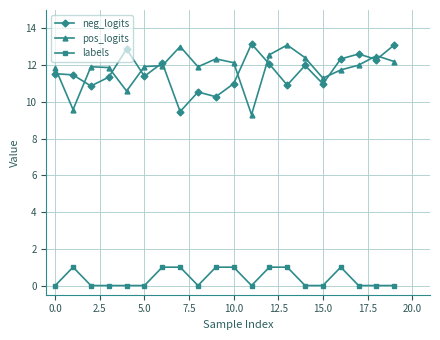

At how many categories does at least one series exceed 5?

20